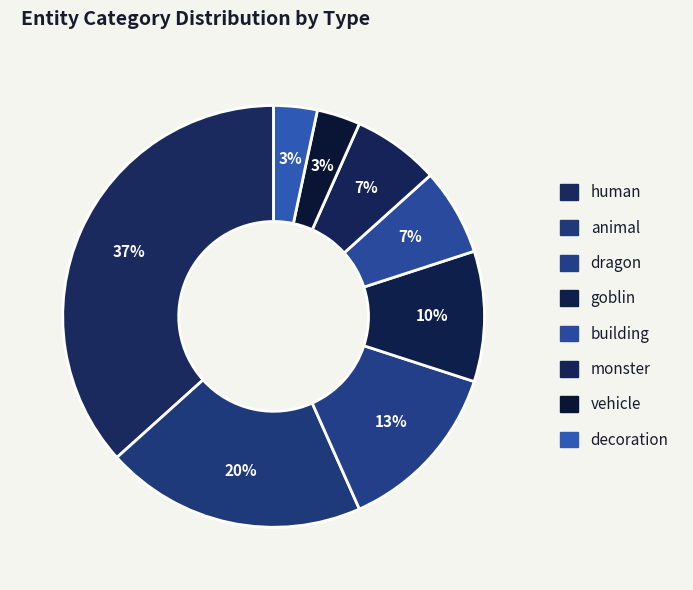

To the nearest percent, what portion does goblin represent?

10%